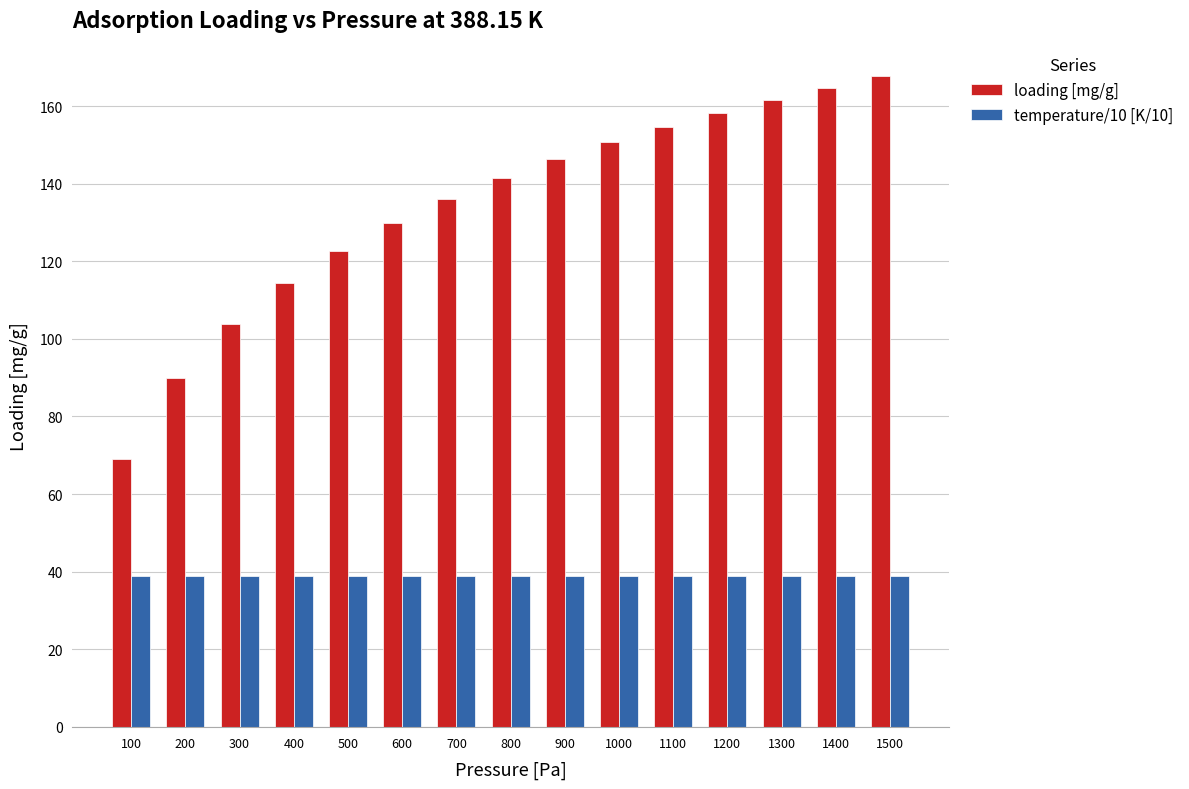

How many groups of bars are there?

15